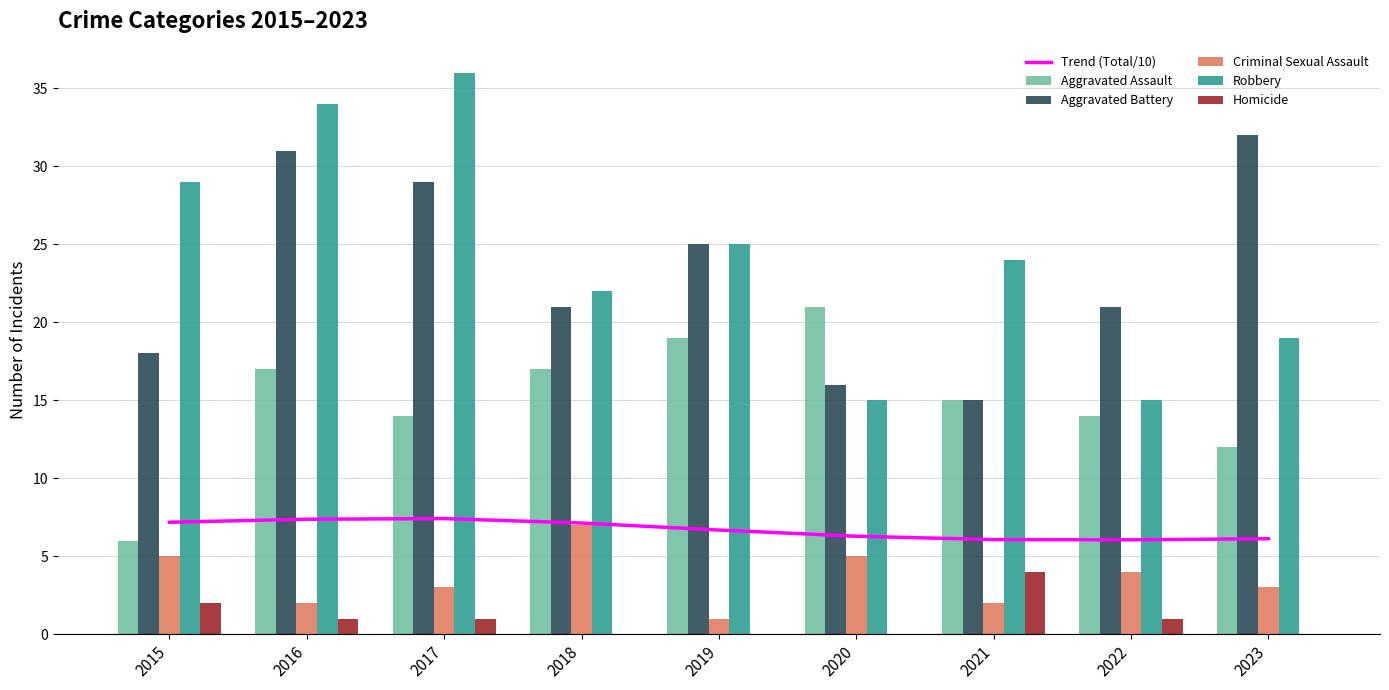

What is the minimum value for Robbery?

15.0